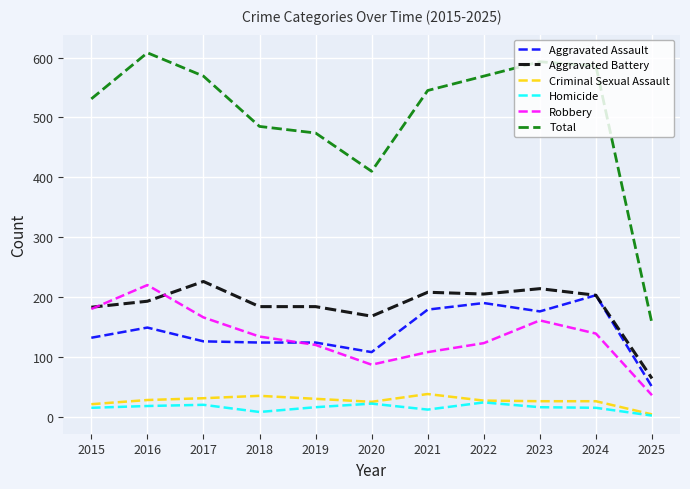

How many interior local valleys does the Robbery series have?

1